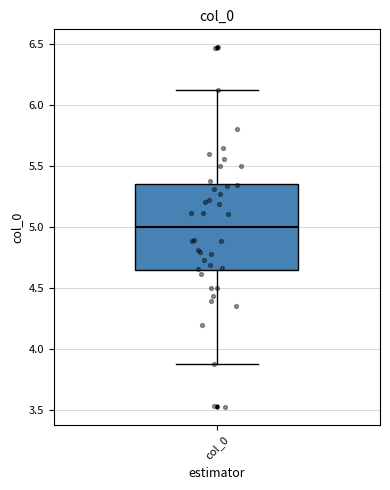

Transcribe this box plot: give where the median line is, the range the box spans, and where the two whiskers end, as read against the y-axis. The values are not printed on the chart, so give them approximately, as read against the axis.

median 5.00, box 4.65 to 5.35, whiskers 3.90 to 6.10